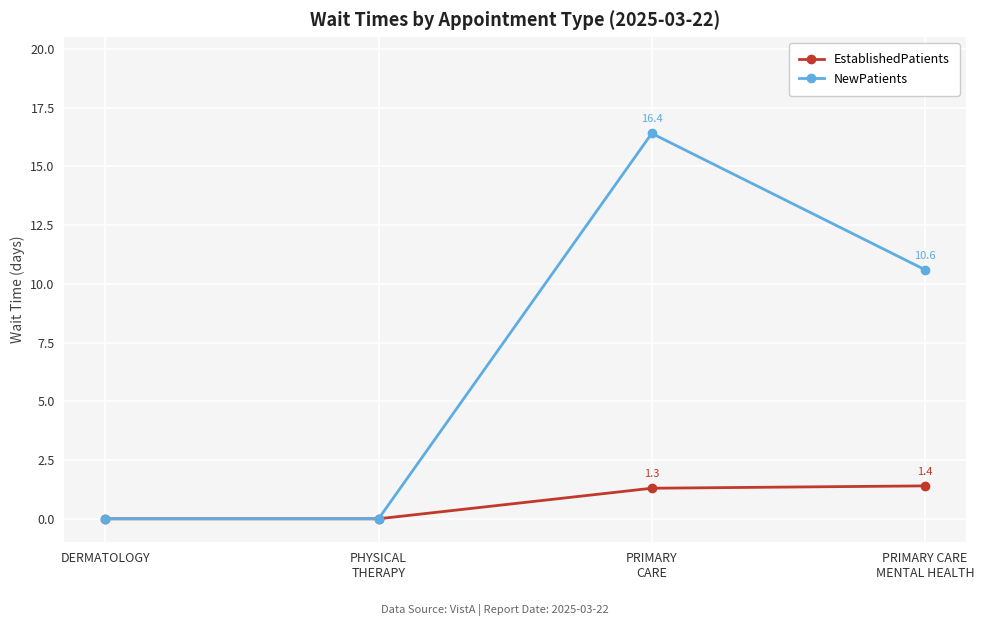

Count the number of categories in the chart.

4